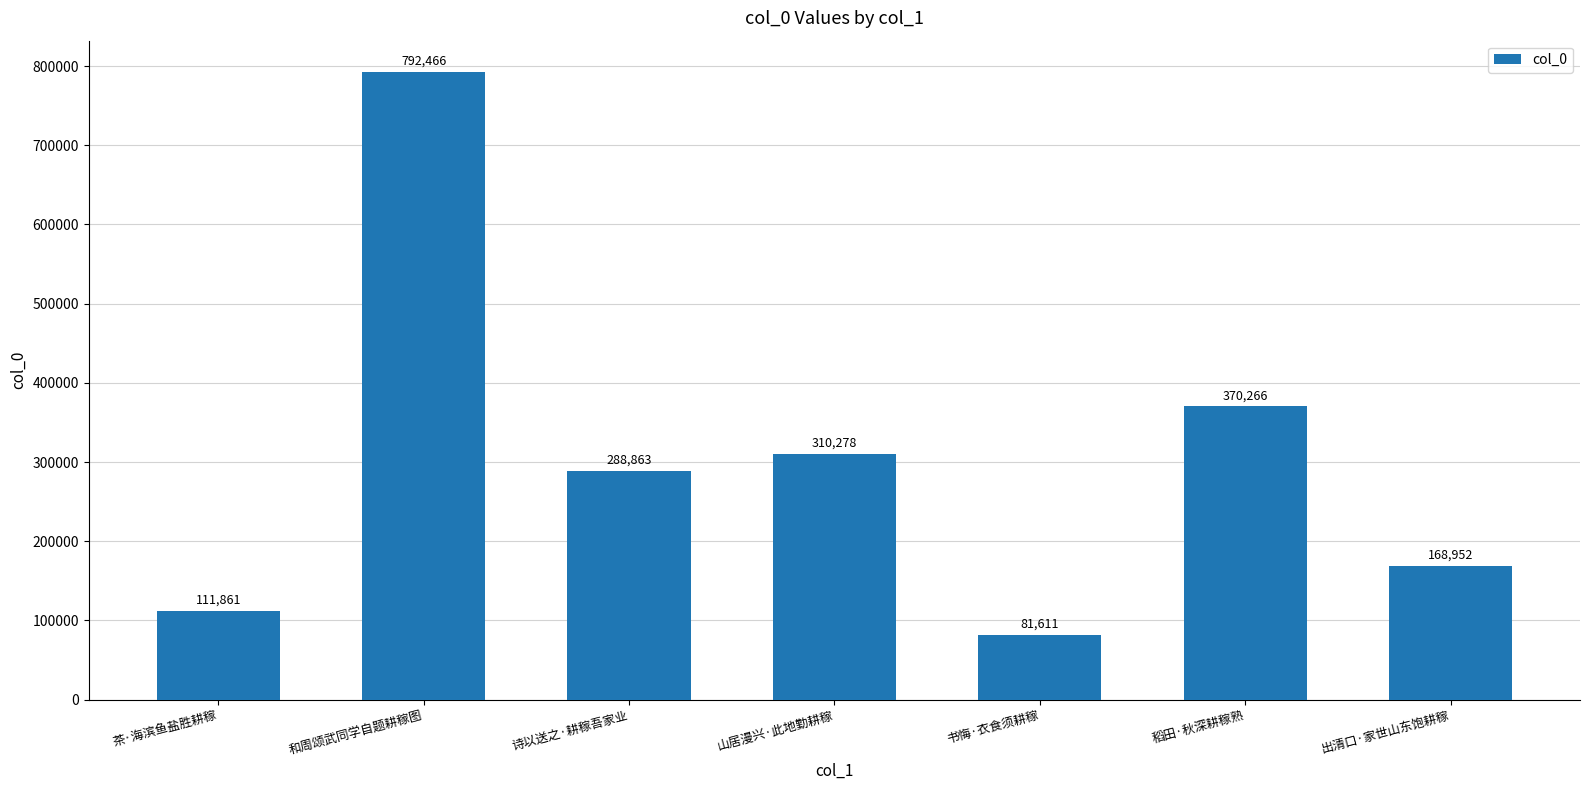

What is the value of the 1st bar from the left?

111861